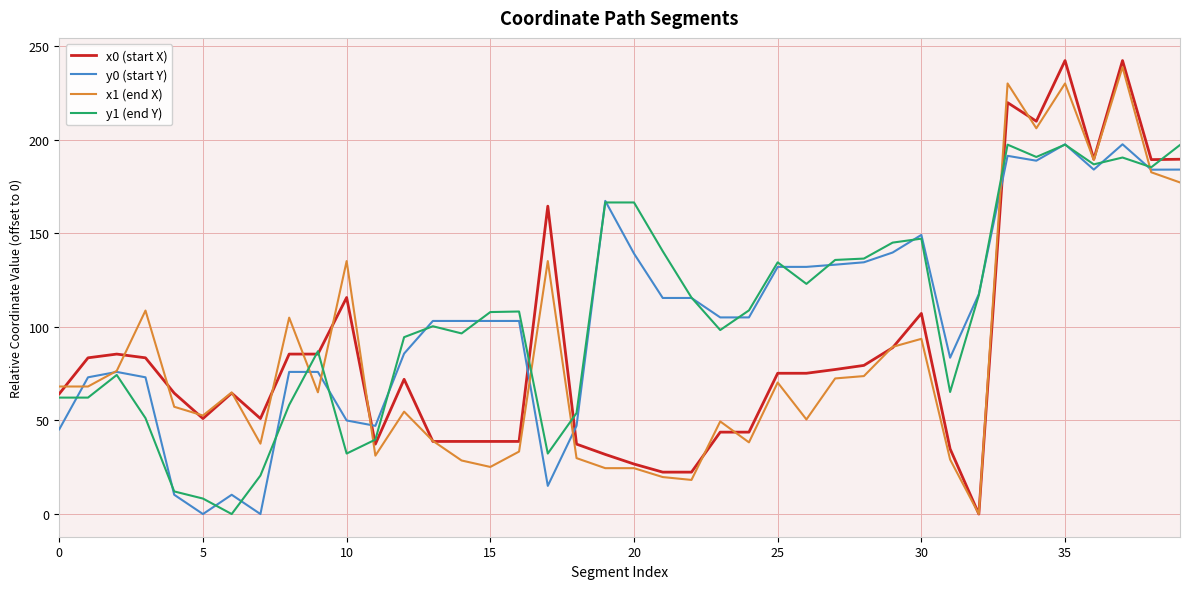

Which series has the widest spread of values?

x0 (start X)